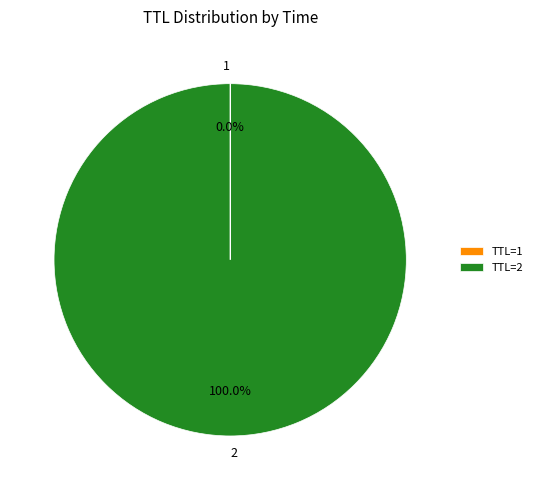

Is there any slice that represents more than half of the pie?

Yes